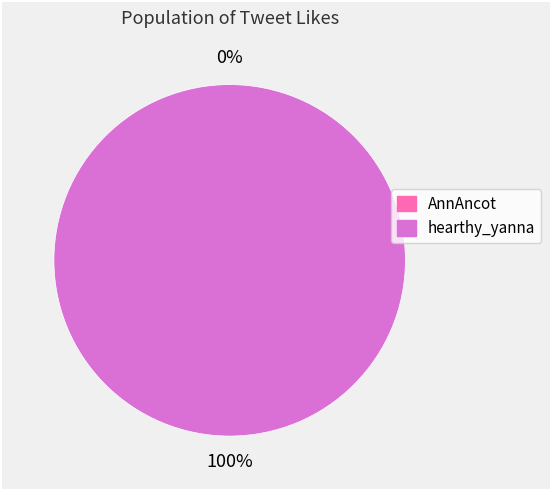

Is the sum of AnnAncot and hearthy_yanna greater than half?

Yes